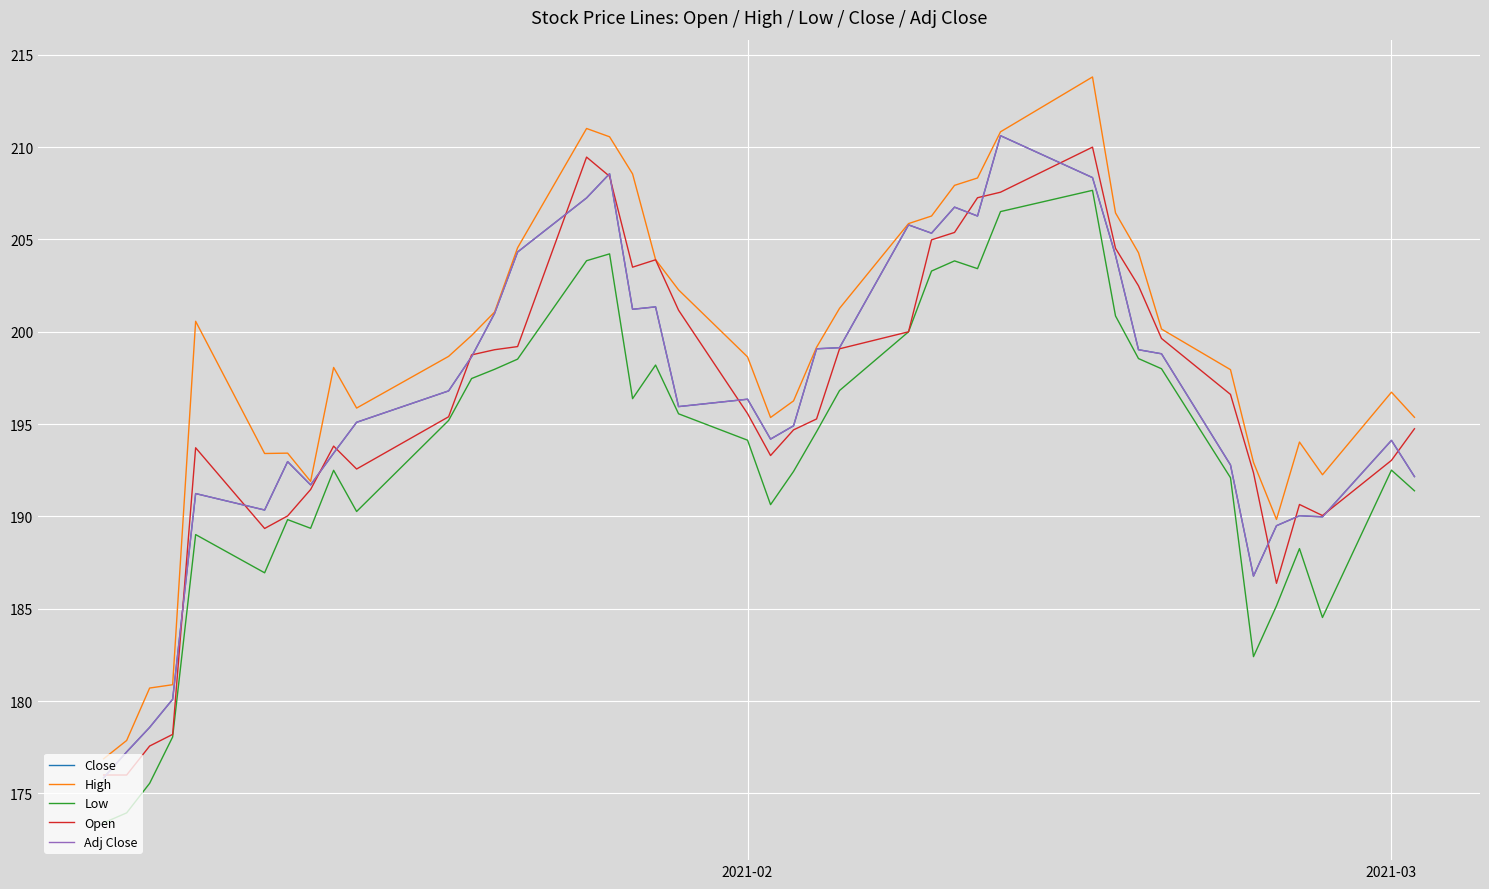

Does the chart display data point markers on the line(s)?

No